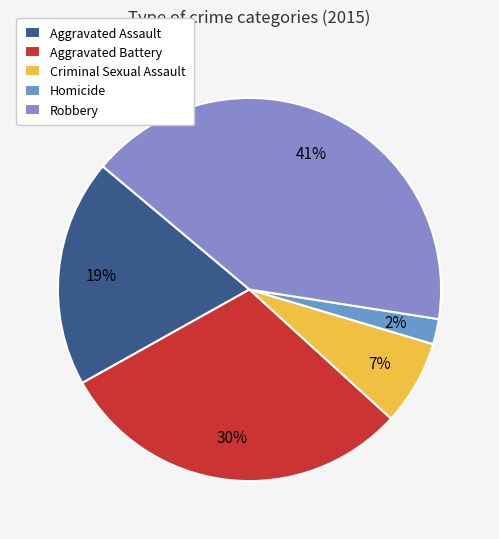

Rank the categories by value from highest to lowest.

Robbery, Aggravated Battery, Aggravated Assault, Criminal Sexual Assault, Homicide